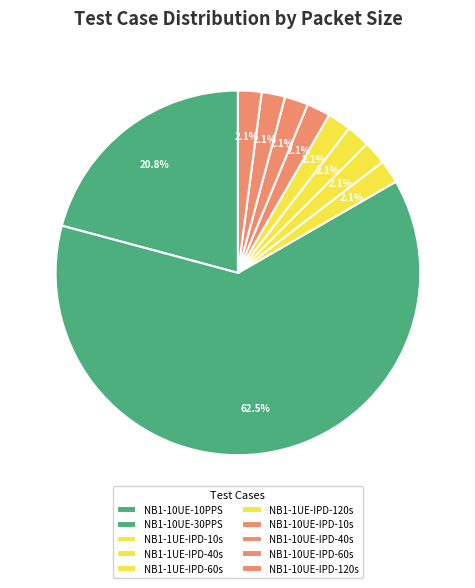

How many segments does this pie chart have?

10